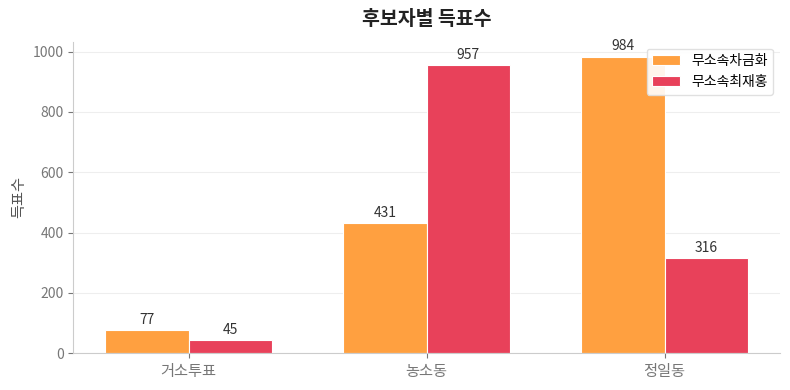

What are all the series names shown in the legend?

무소속차금화, 무소속최재홍